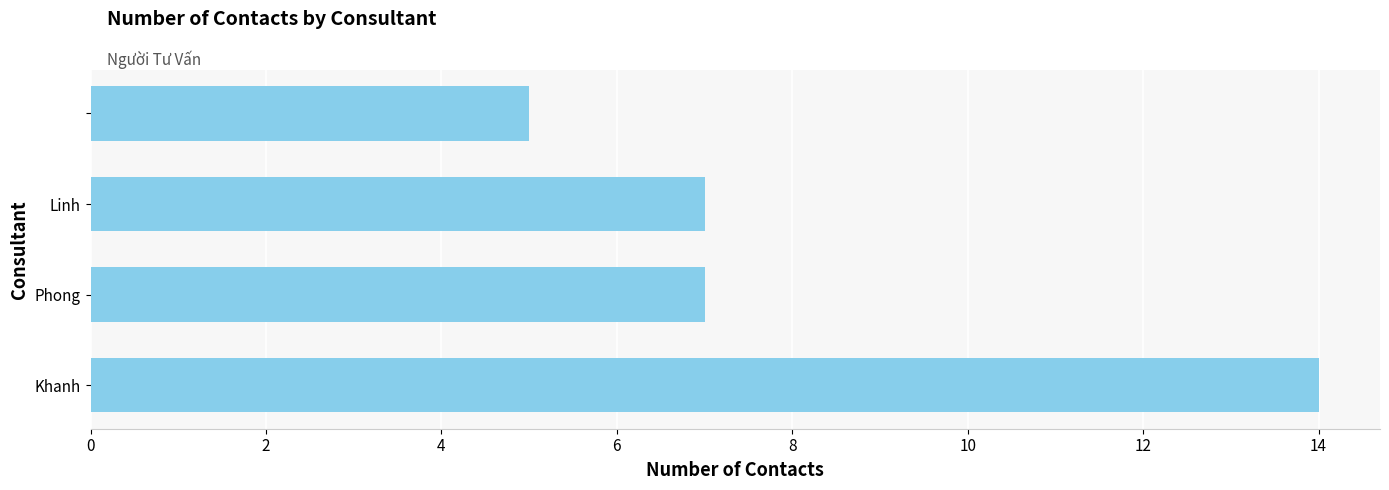

What is the smallest value displayed?

5